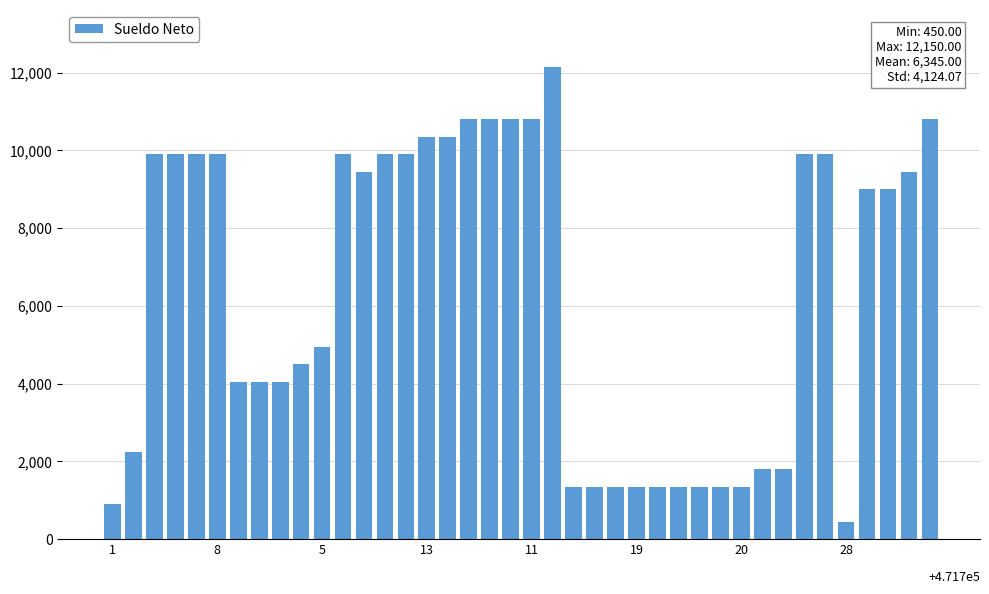

What is the greatest value displayed?

12150